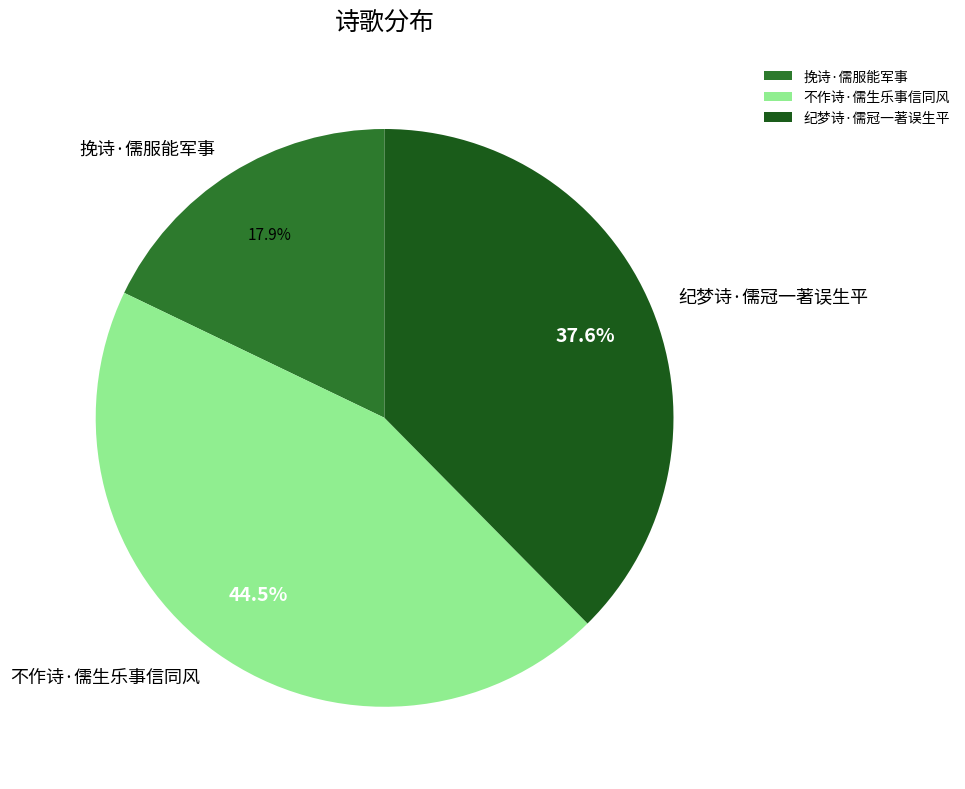

What is the smallest slice in the pie chart?

挽诗·儒服能军事